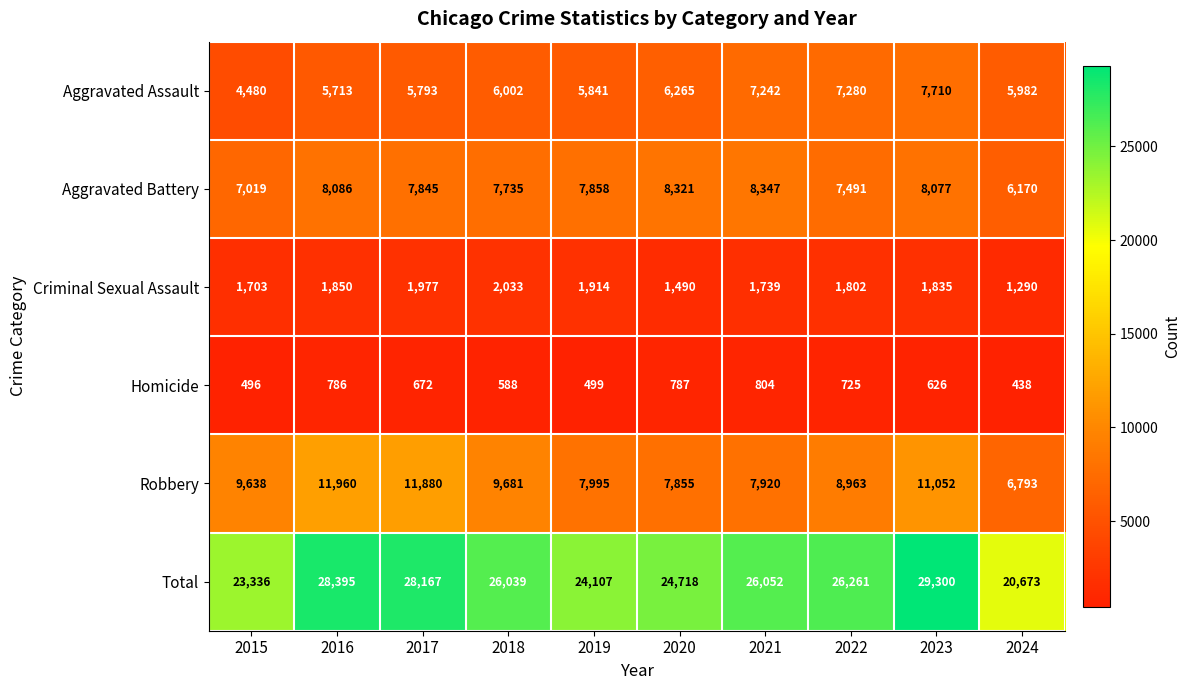

Count the number of categories in the chart.

10